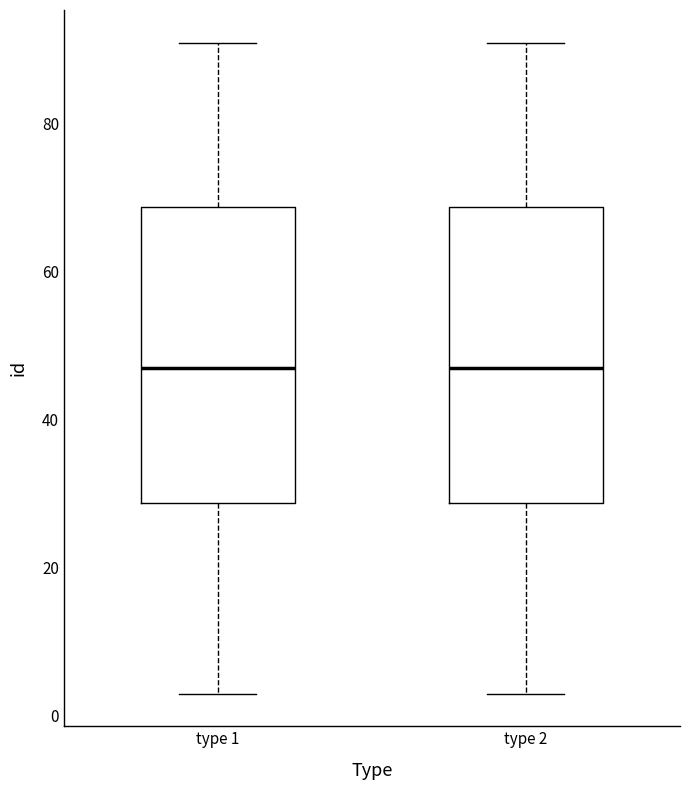

Where does the lower whisker of the box for type 2 end on the y-axis? The values are not printed on the chart, so give them approximately, as read against the axis.

4